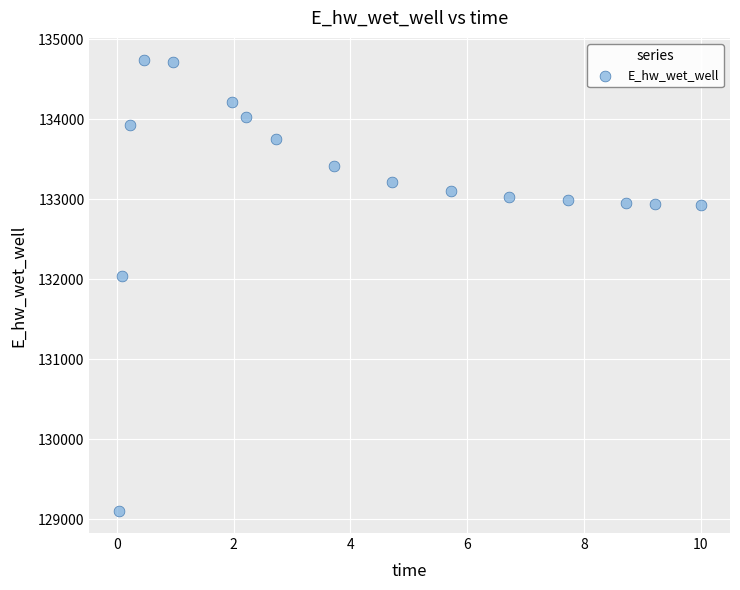

What is the range of Y values (max minus min)?

5624.8